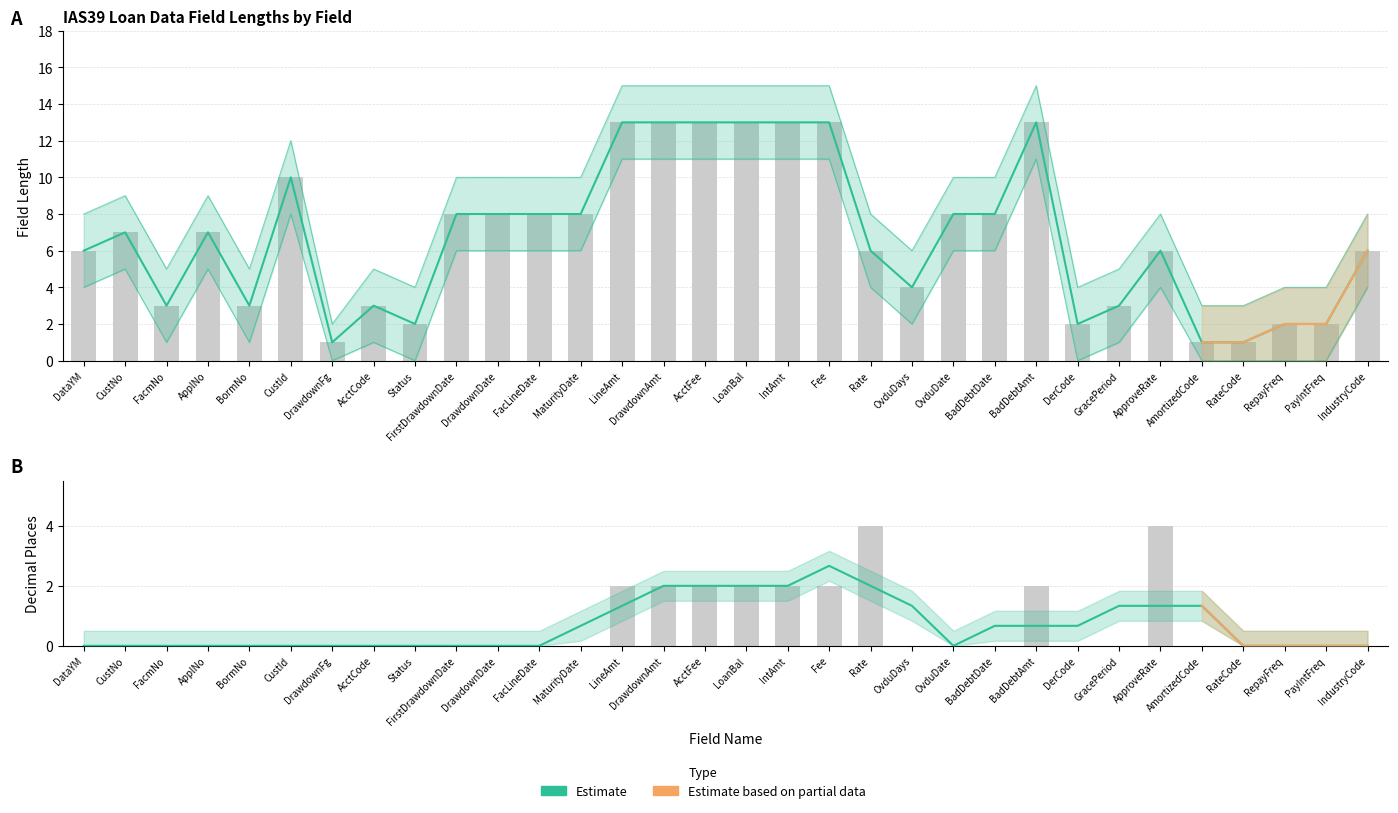

What position from the left is FacmNo?

3